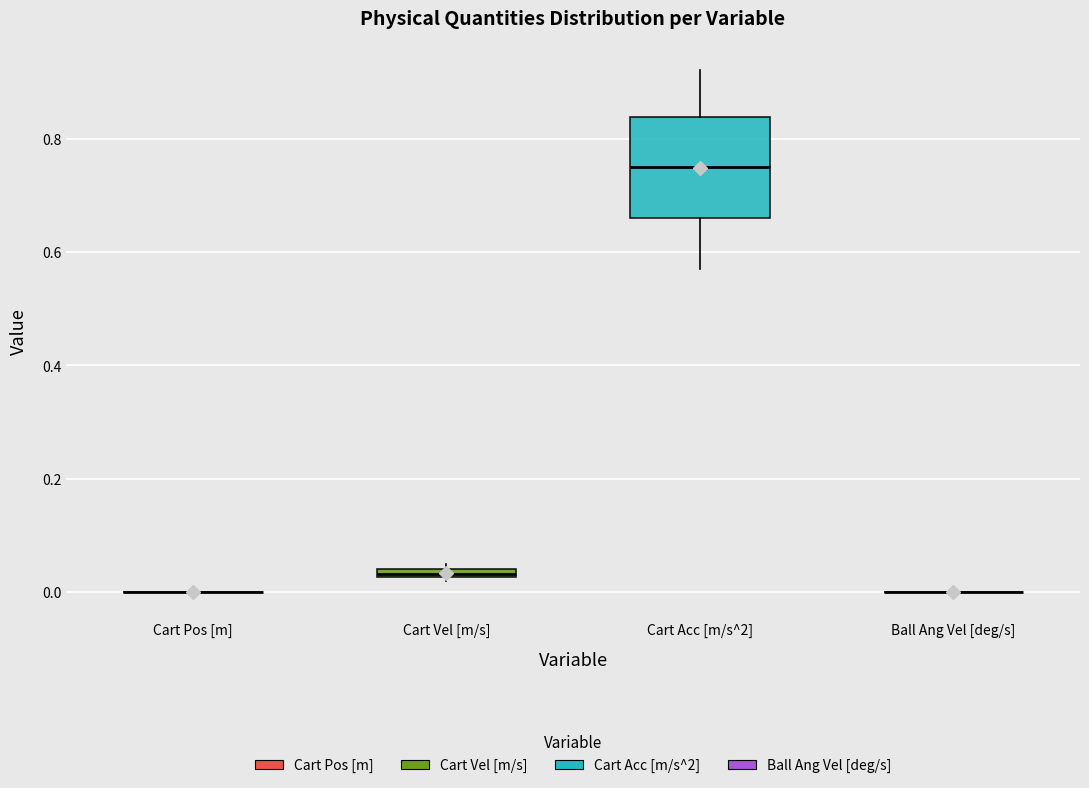

Which box is the tallest, from its lower edge to its upper edge?

Cart Acc [m/s^2]